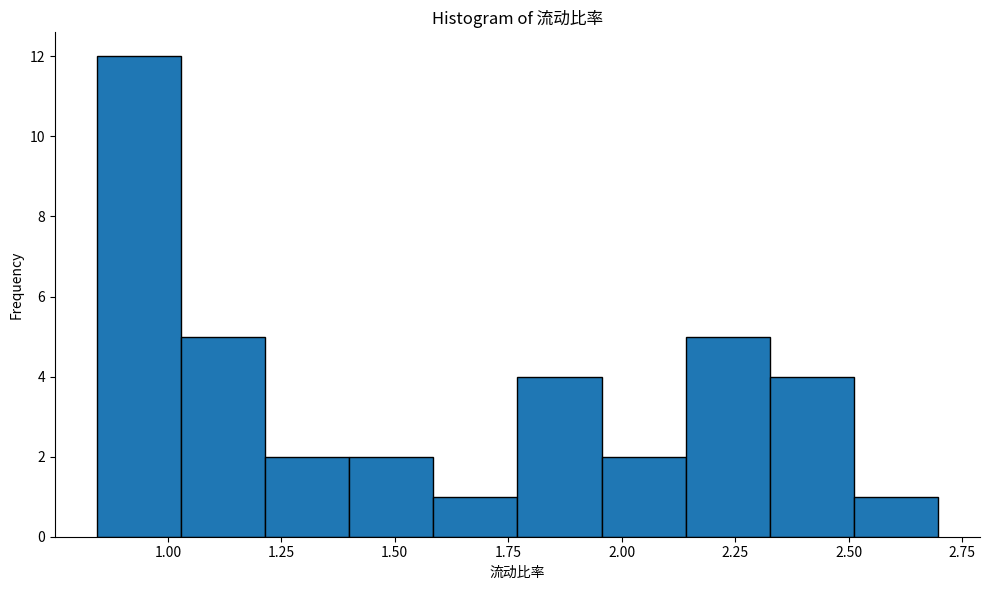

Read against the x-axis, roughly where is the centre of the tallest bar?

0.95